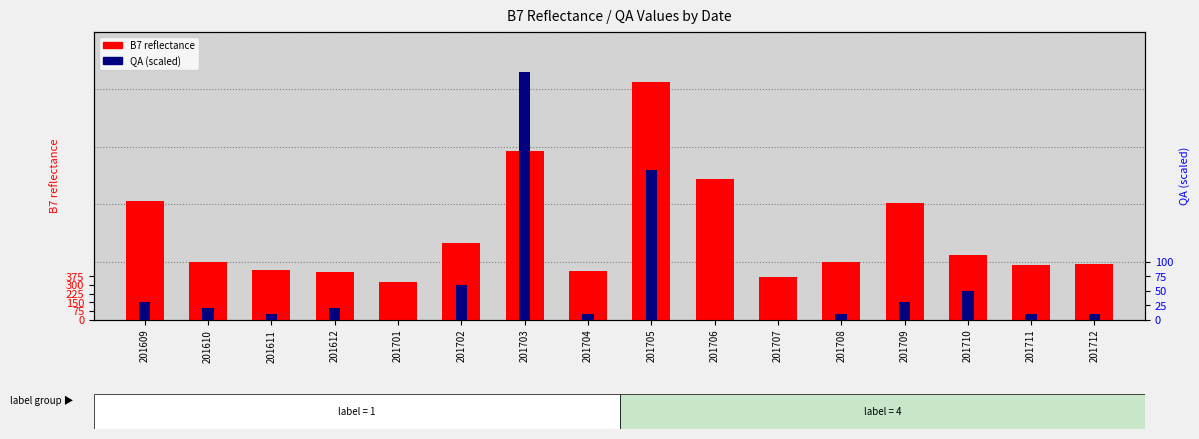

Which series has the largest total across all categories?

B7 reflectance